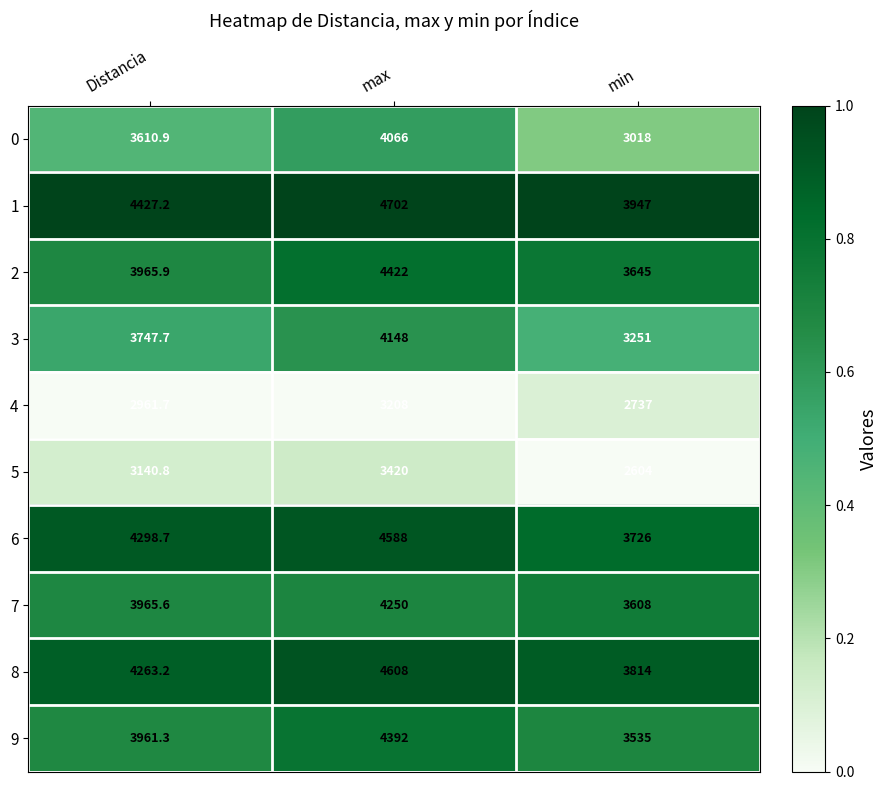

What is the difference between the highest and lowest values at Distancia?

1465.5